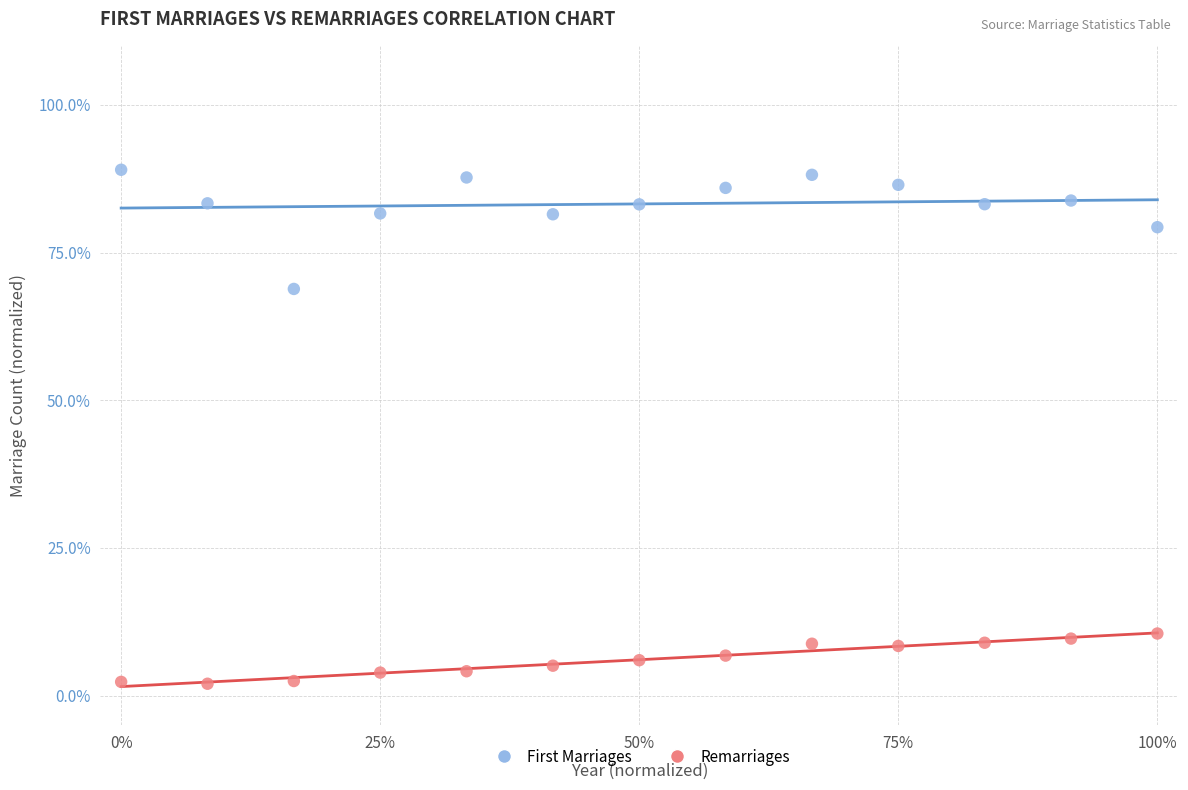

Which series reaches the maximum Y coordinate?

First Marriages